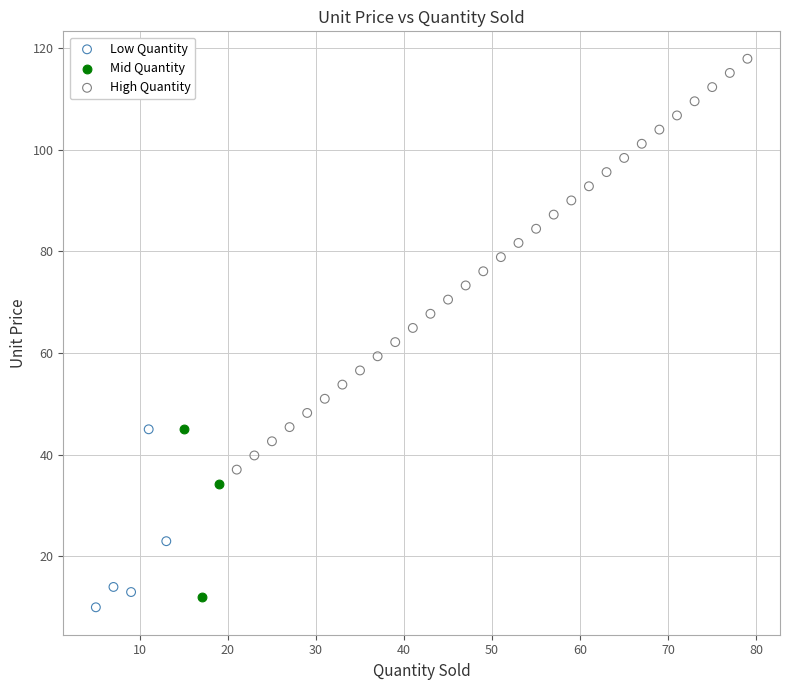

Which series contains the highest Y value?

High Quantity